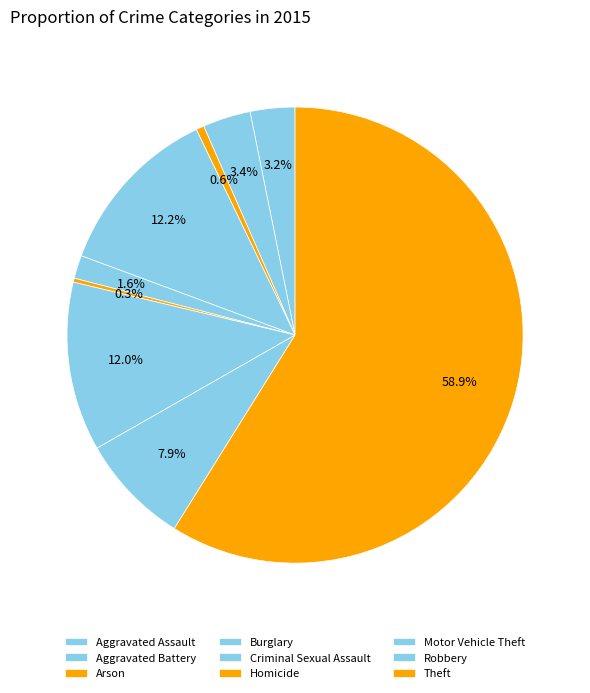

How many segments does this pie chart have?

9